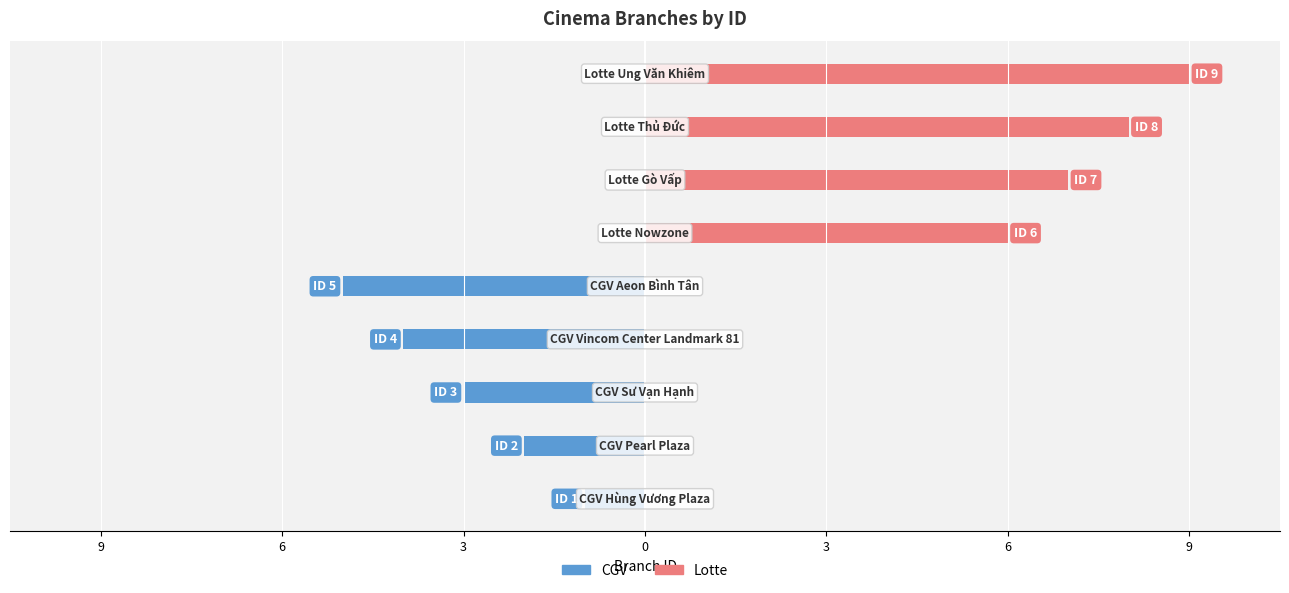

What are all the series names shown in the legend?

CGV, Lotte